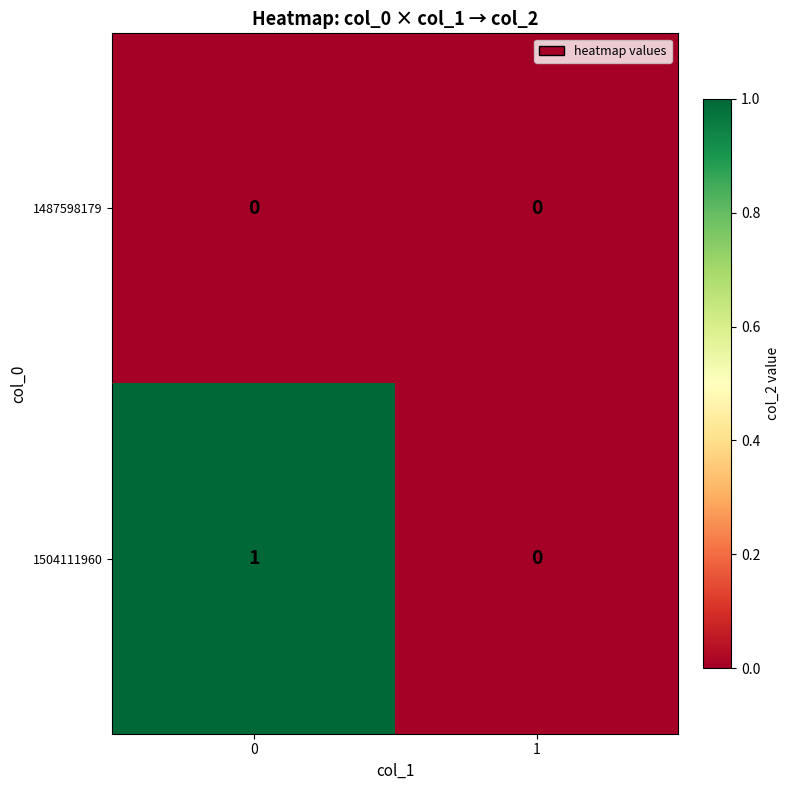

Is it true that 1504111960 equals 0 at 1?

True